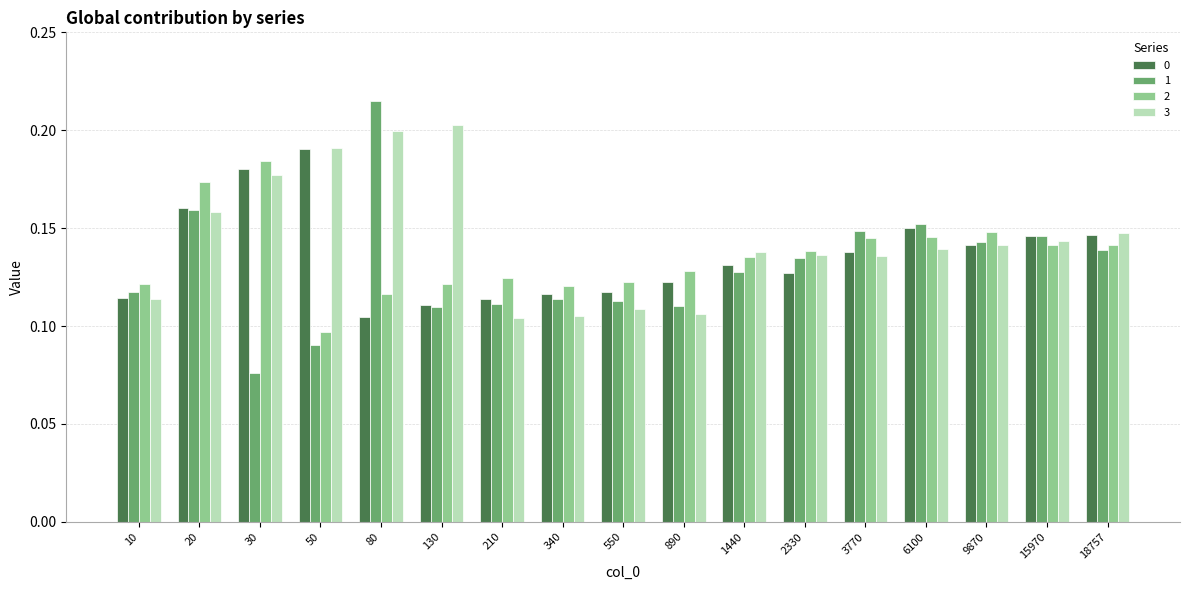

Are the bars grouped side by side (vs. stacked)?

Yes